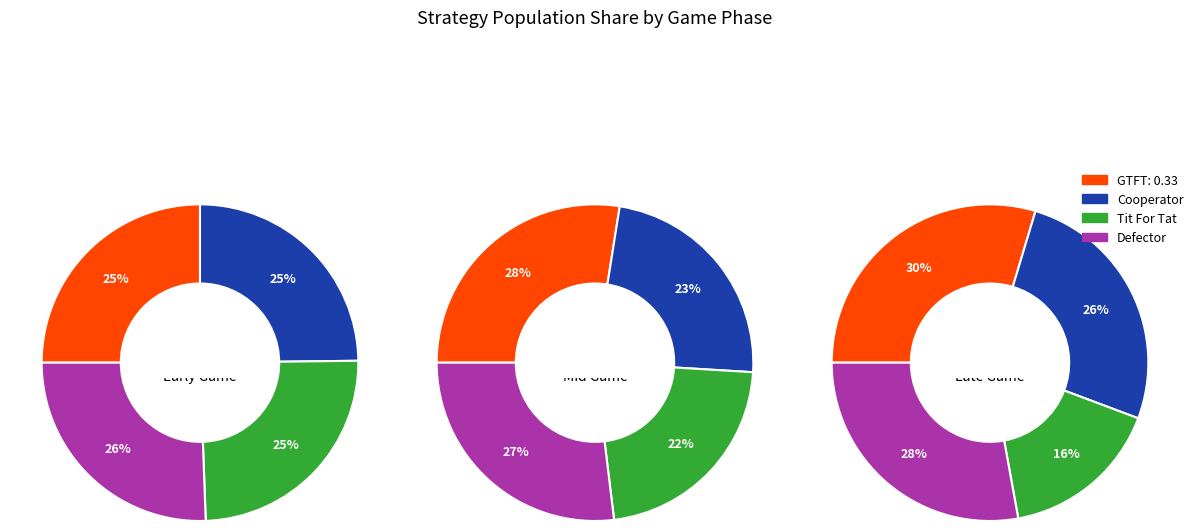

True or false: 26 accounts for 1% of the total.

False